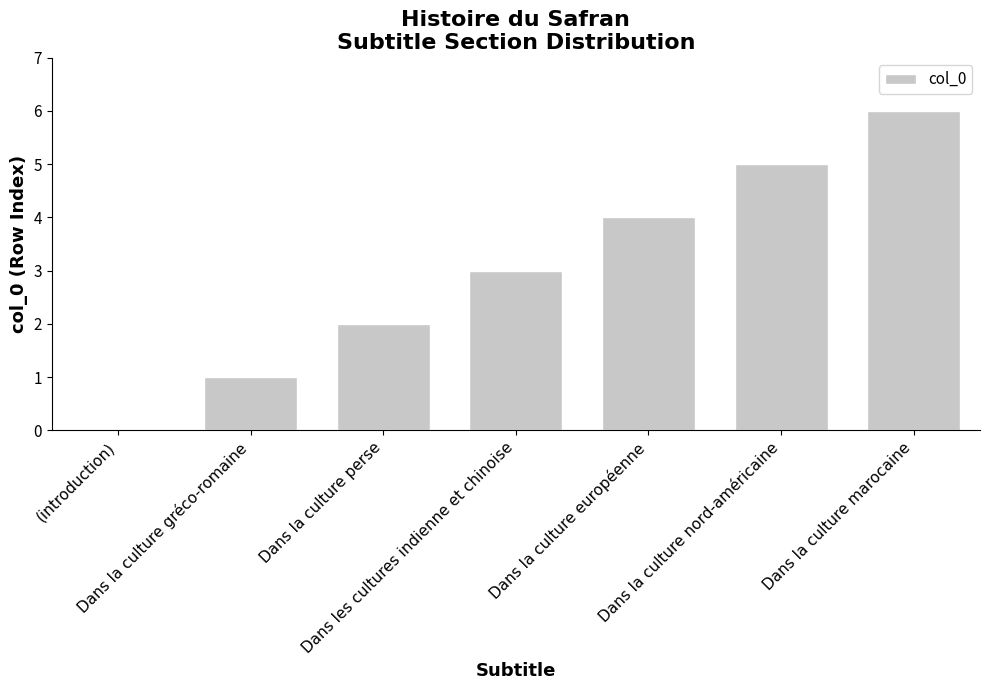

Is it true that the value at Dans la culture marocaine is 6?

True